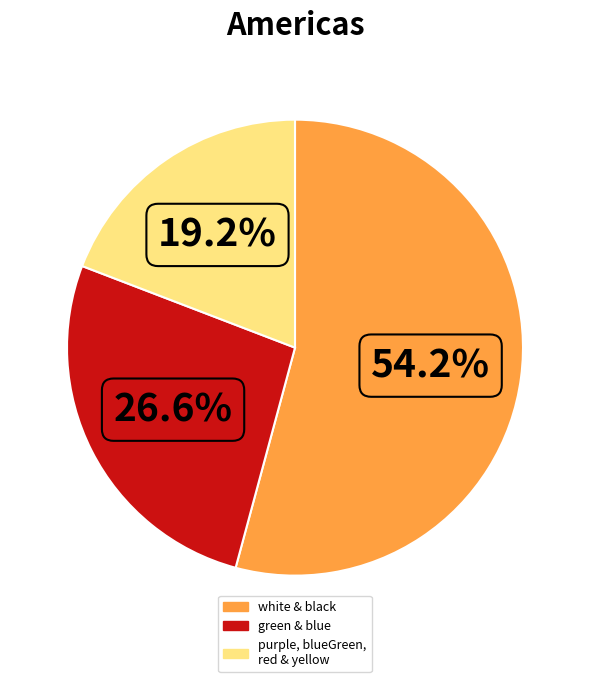

Is there a majority slice in this chart?

Yes